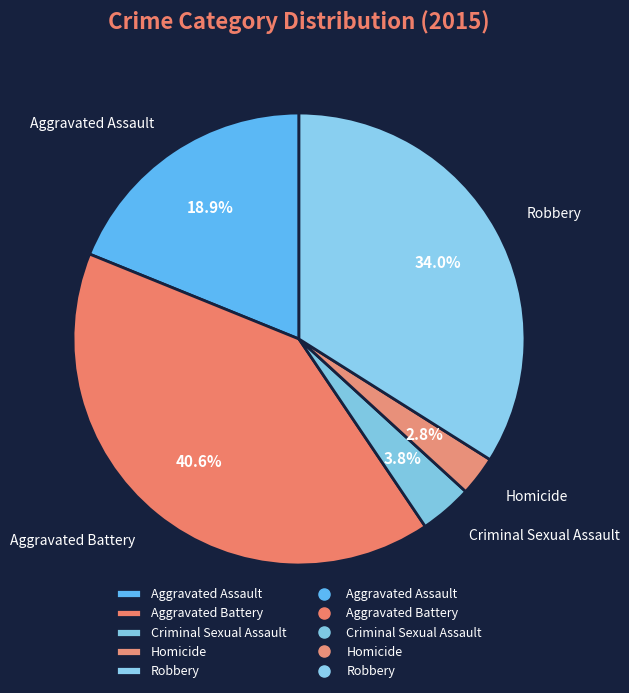

The Robbery slice represents 34% of the pie. True or false?

True